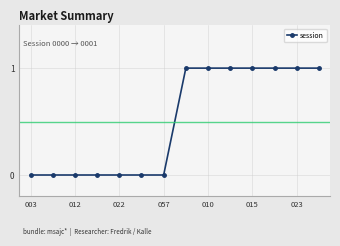

How many values are between 0 and 1?

14